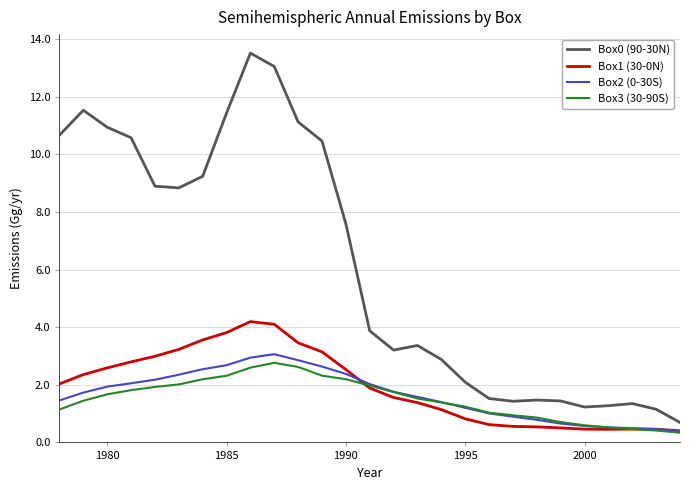

How many values in the Box1 (30-0N) series are below 1?

10